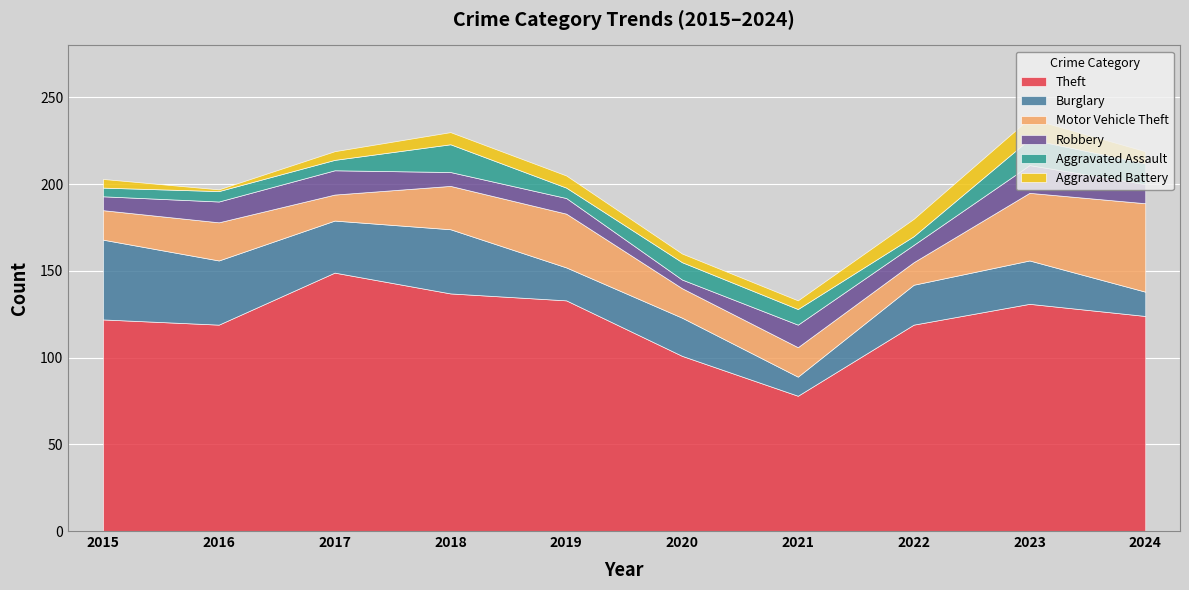

Which series changed the most between 2016 and 2022?

Burglary